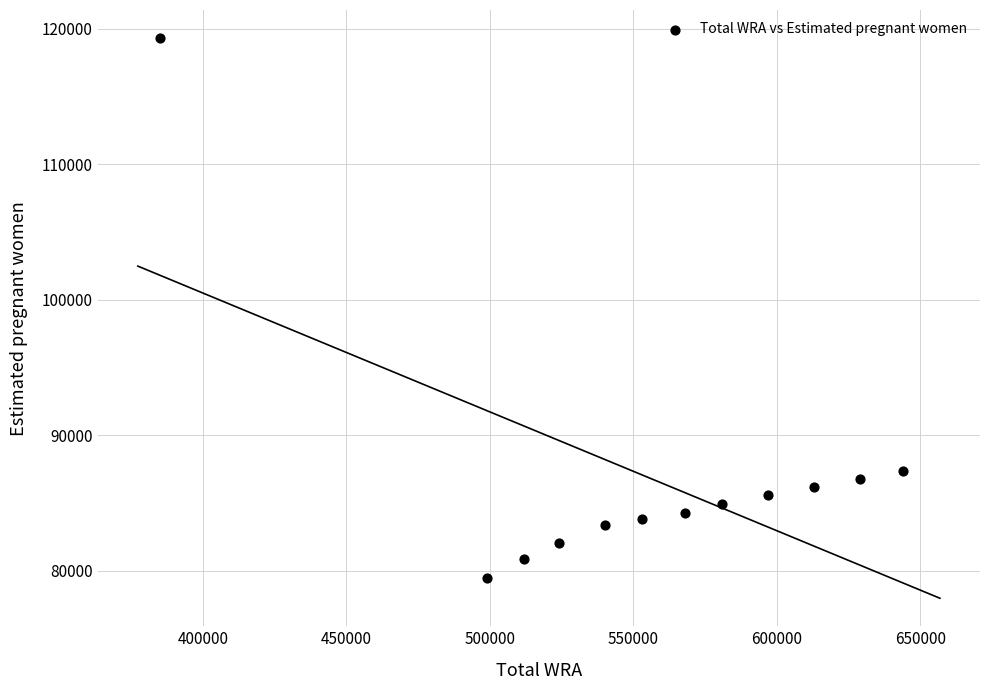

What Y value in the scatter plot is closest to 99406?

87342.8